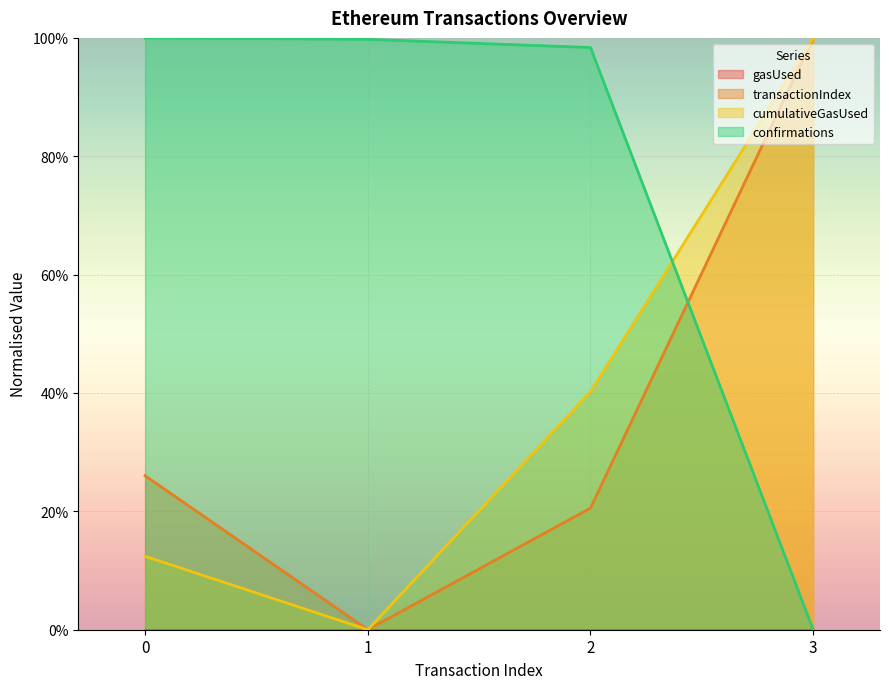

Does the chart display data point markers on the line(s)?

No